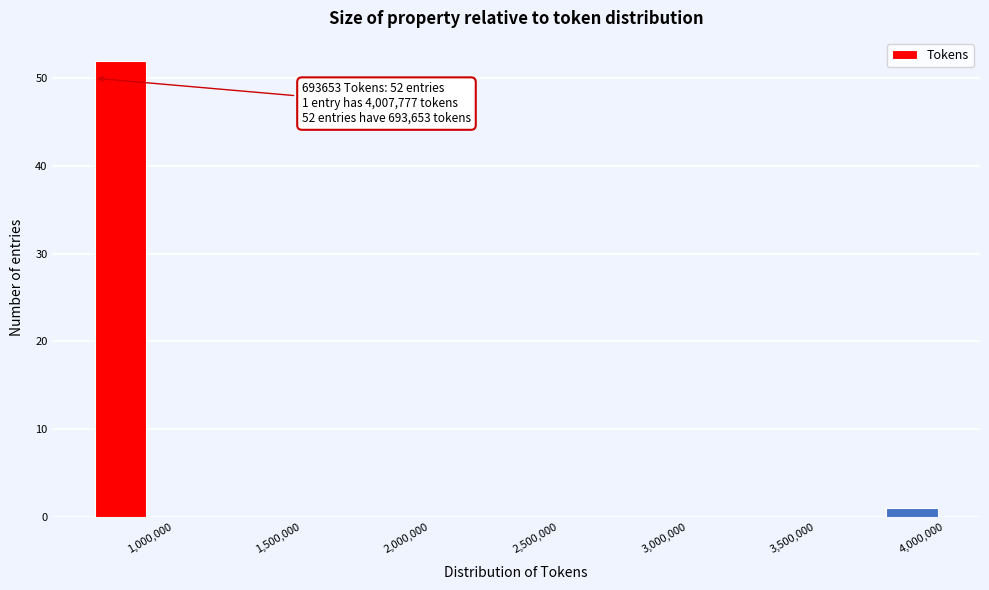

Over which range of the x-axis is the bar tallest?

700000 to 950000